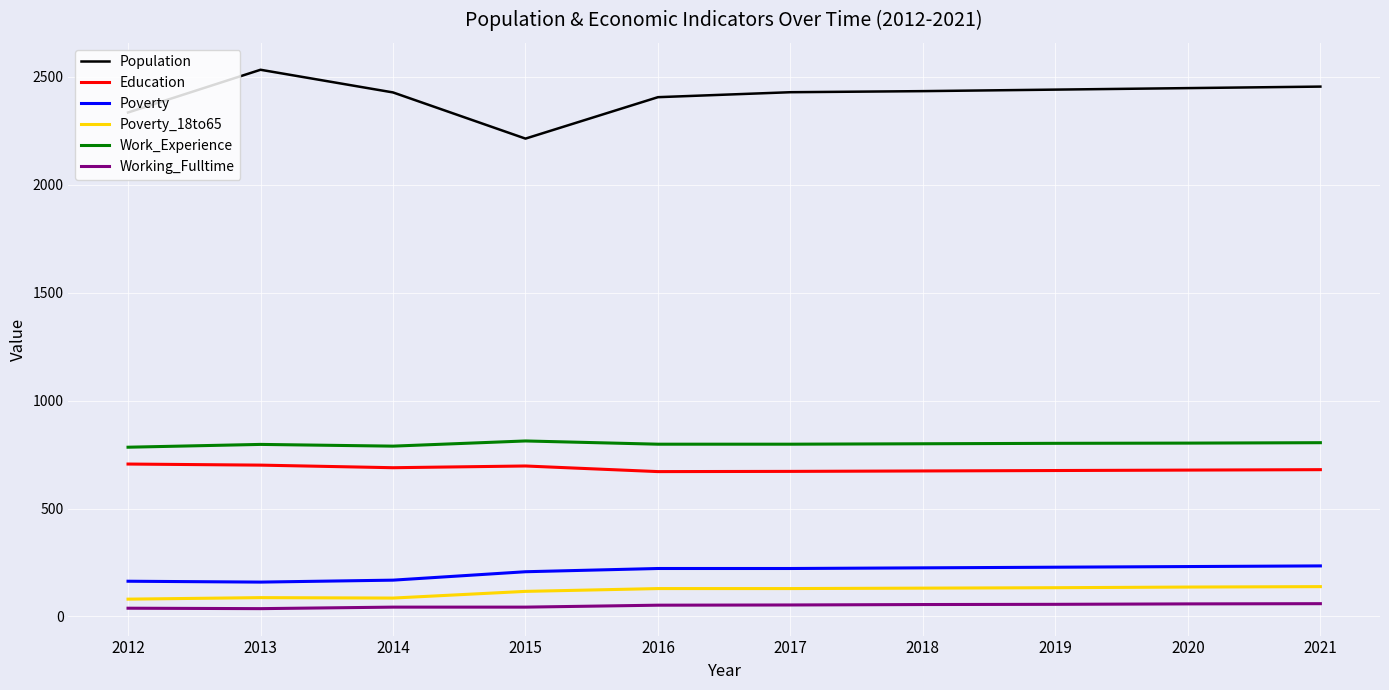

True or false: Work_Experience and Poverty_18to65 cross at least once.

False